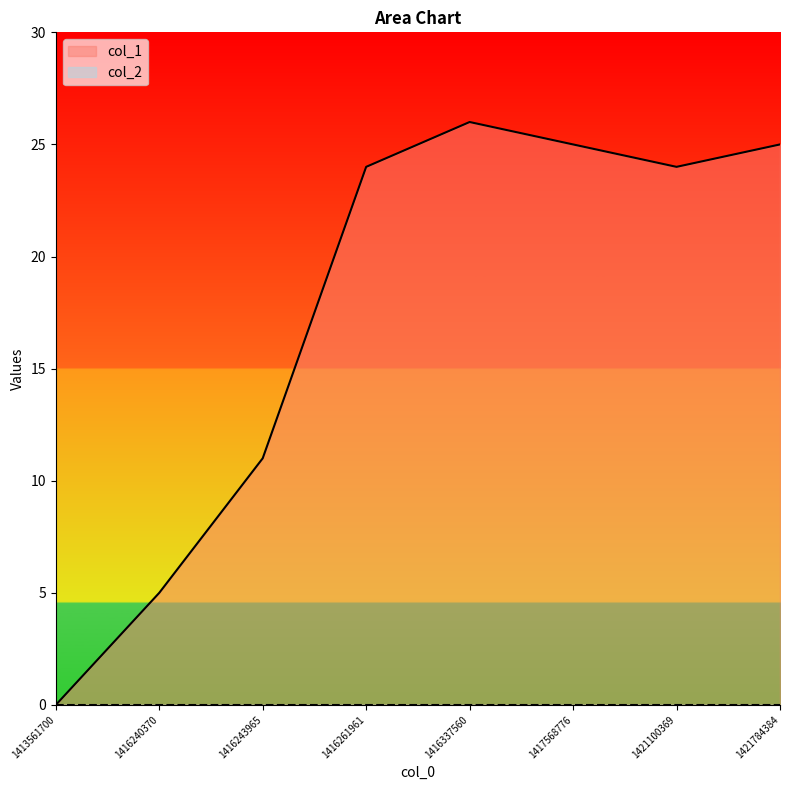

Is it true that the value at 1421100369 is 24?

True